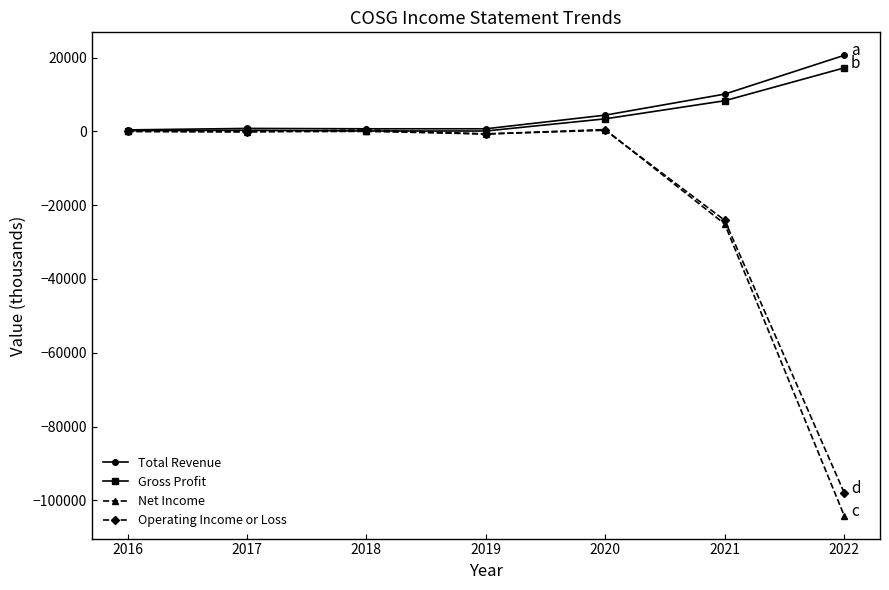

Is it true that Net Income equals 500 at 2020?

True